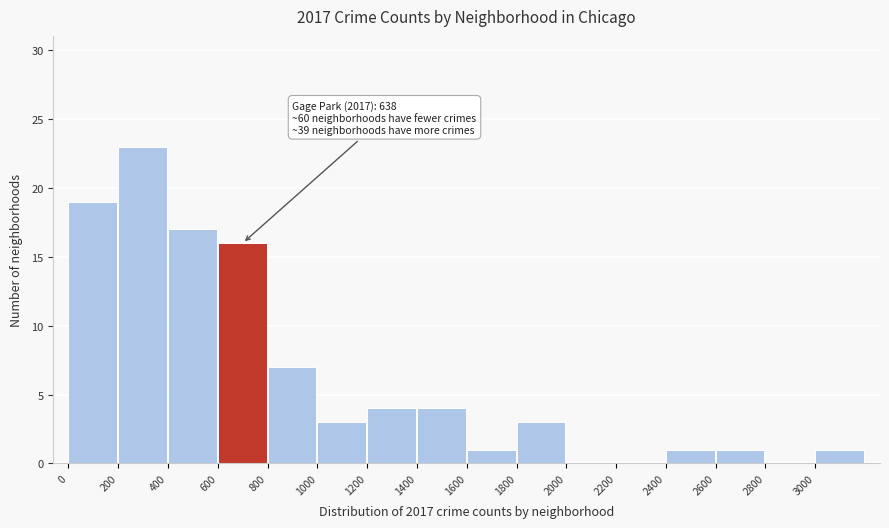

Over which range of the x-axis is the bar tallest?

200 to 400